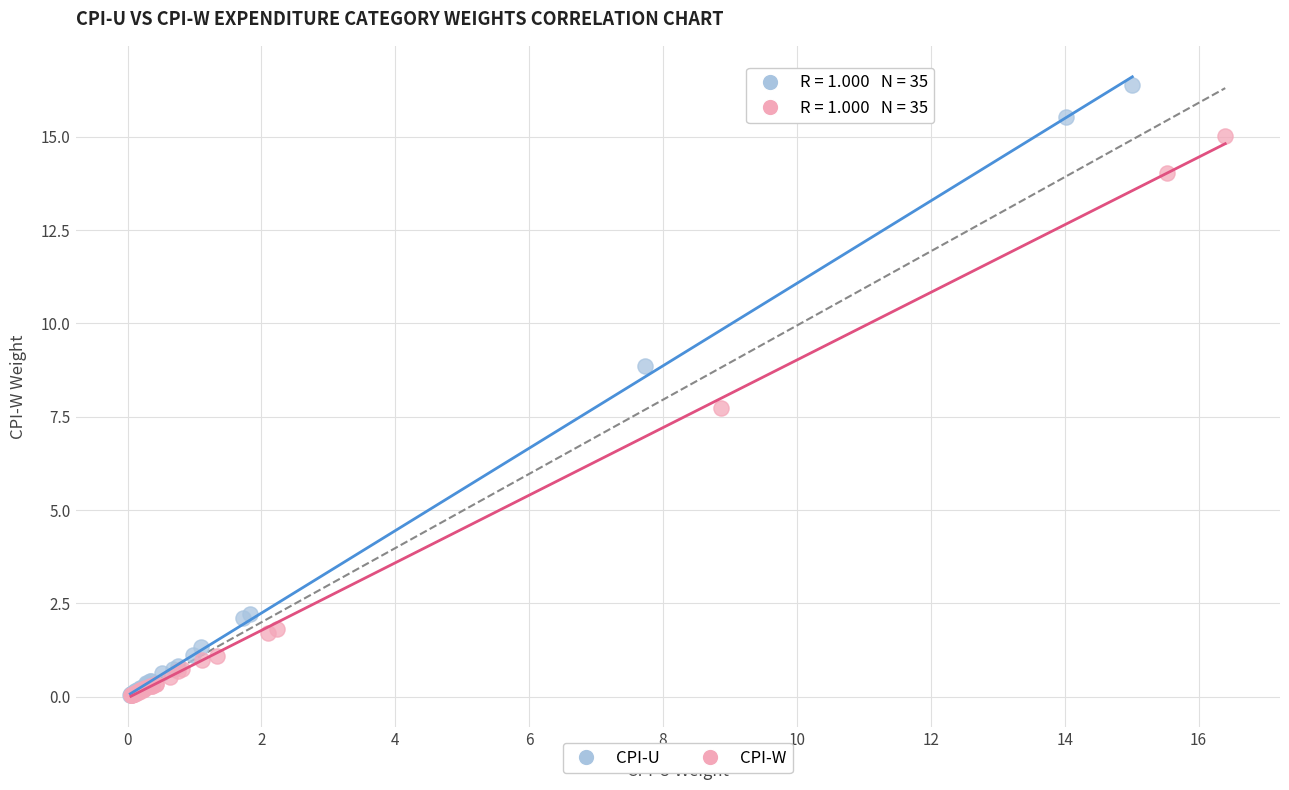

Which series contains the highest Y value?

CPI-U